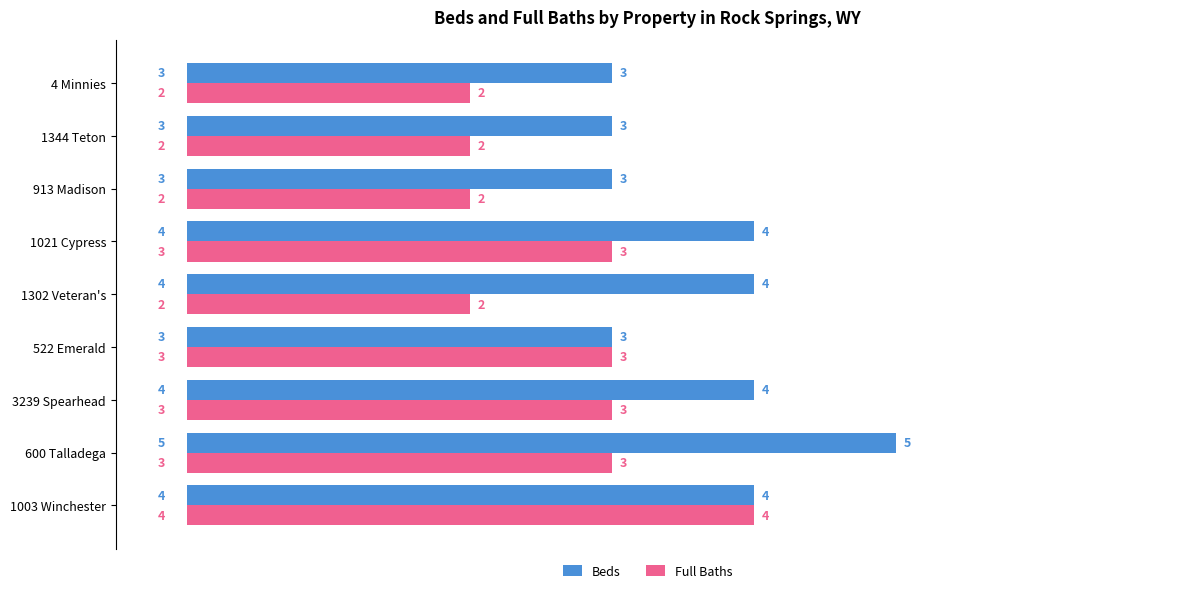

What is the average value of the Full Baths series?

3